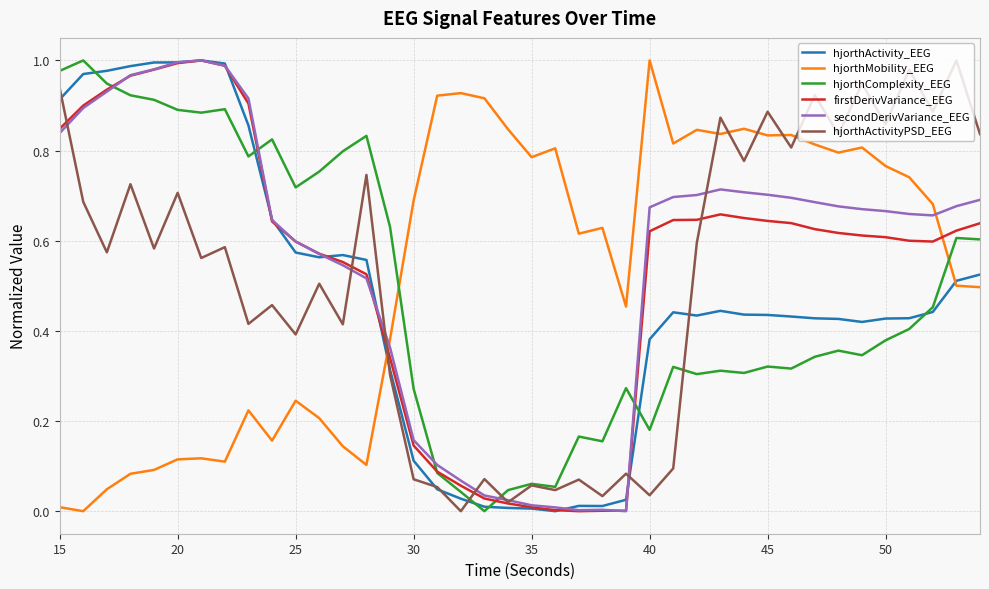

Does the chart display data point markers on the line(s)?

No